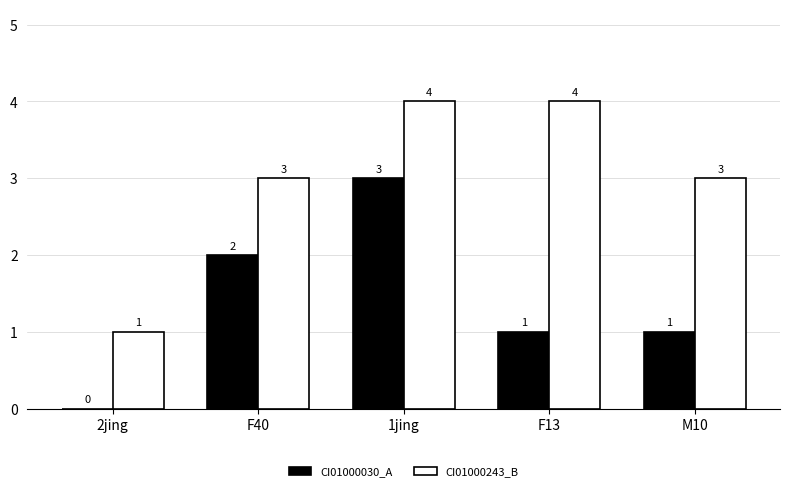

What is the total value across all series at 1jing?

7